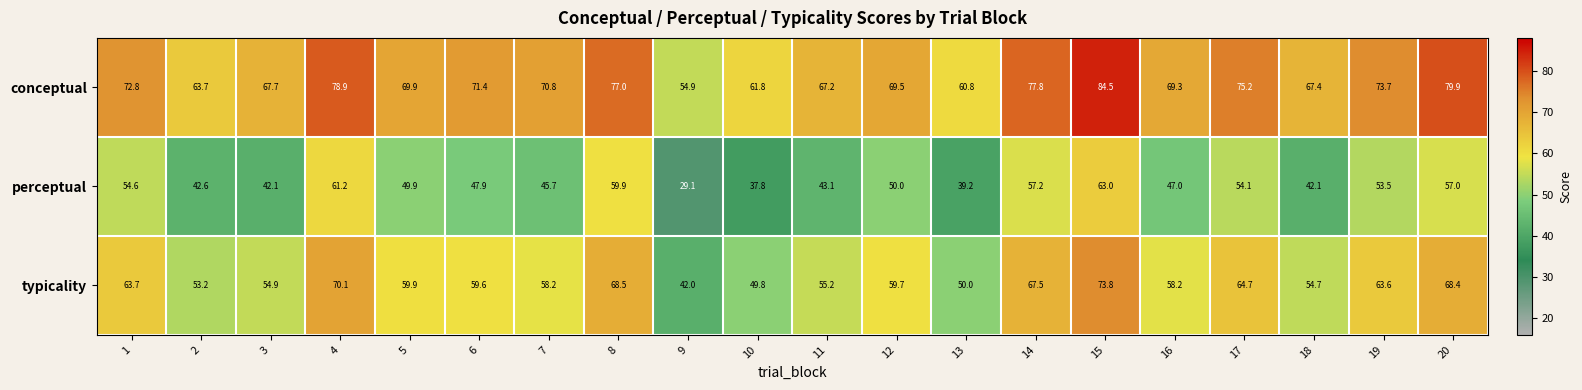

What is the average value of the perceptual series?

48.9